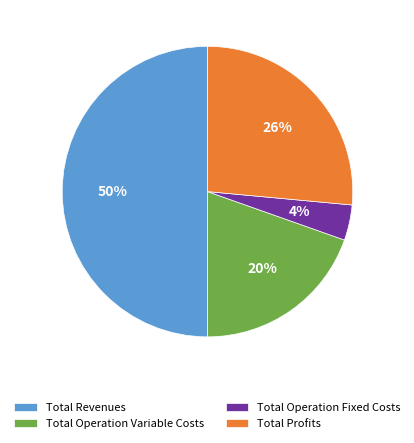

To the nearest percent, what percentage of the pie is Total Operation Fixed Costs?

4%